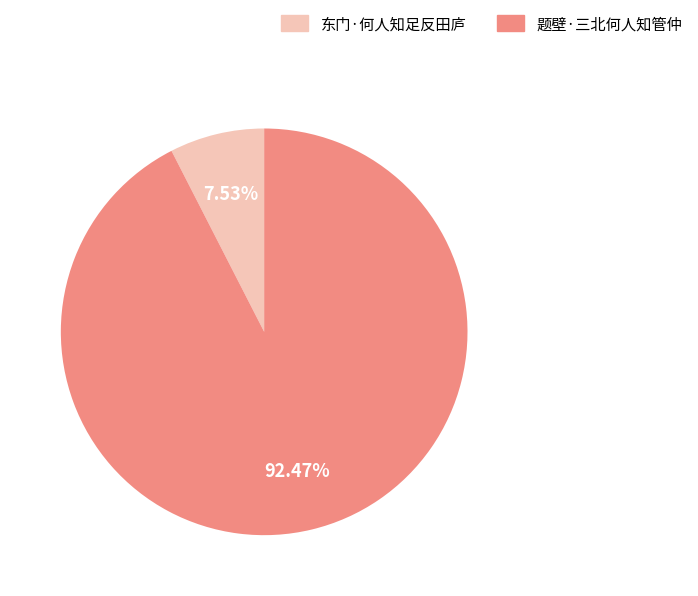

Do 题壁·三北何人知管仲 and 东门·何人知足反田庐 together represent more than half of the pie?

Yes